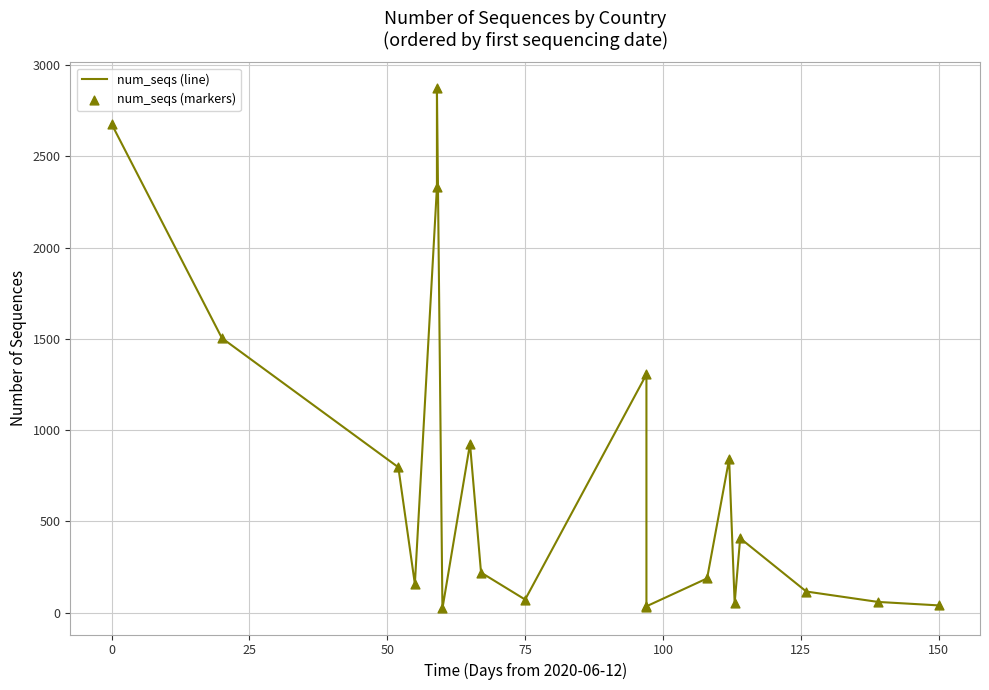

Which series contains the highest Y value?

num_seqs (line)